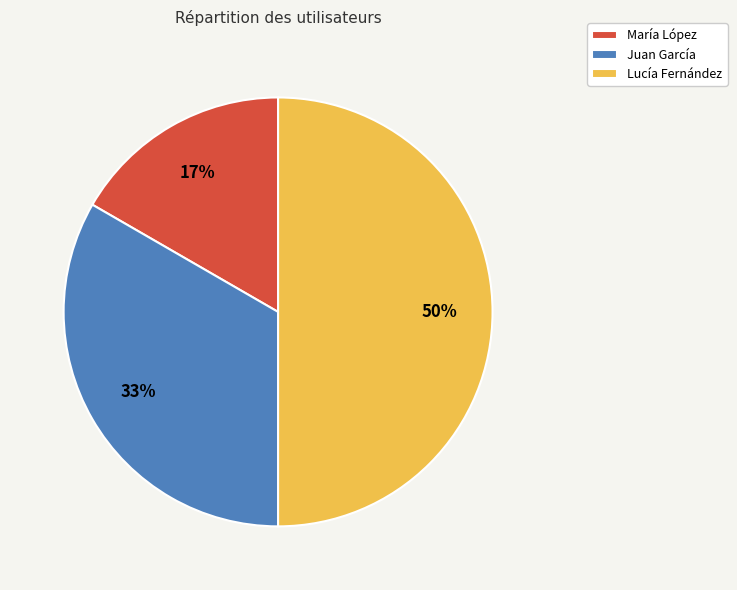

Which slice is the smallest?

María López